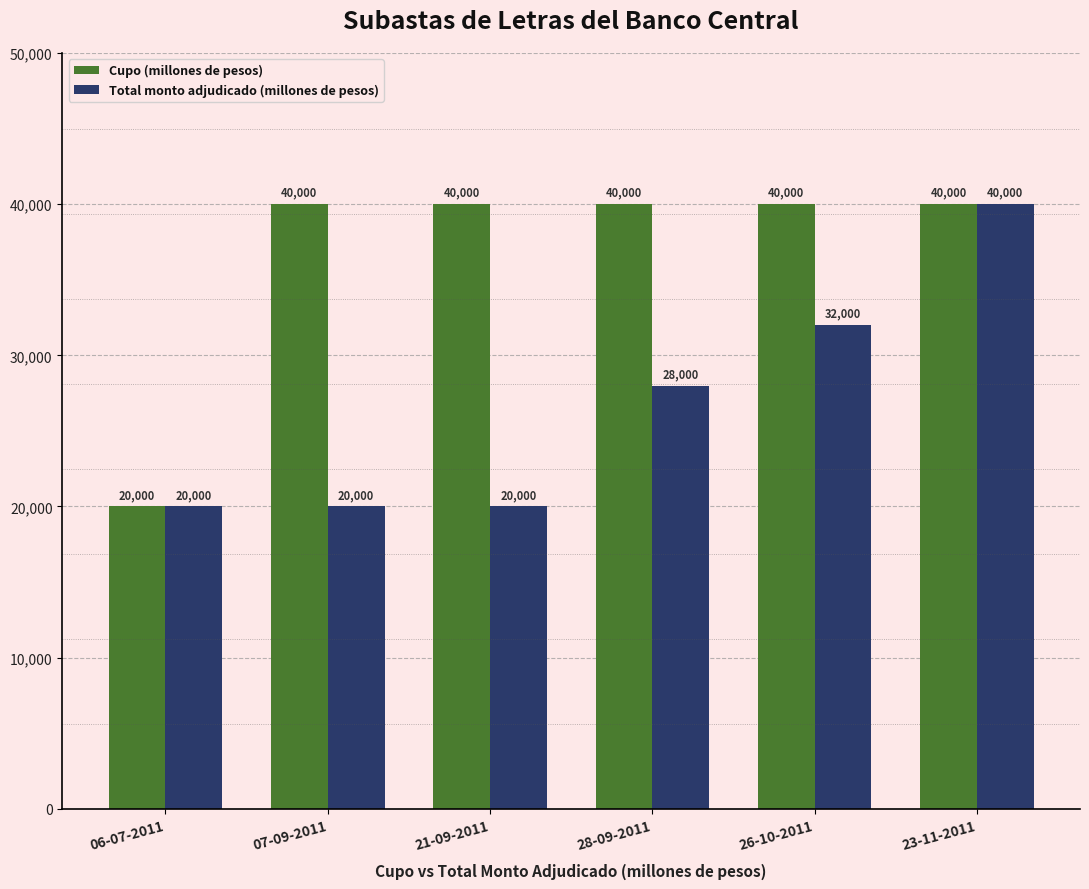

What is the maximum value for Cupo (millones de pesos)?

40000